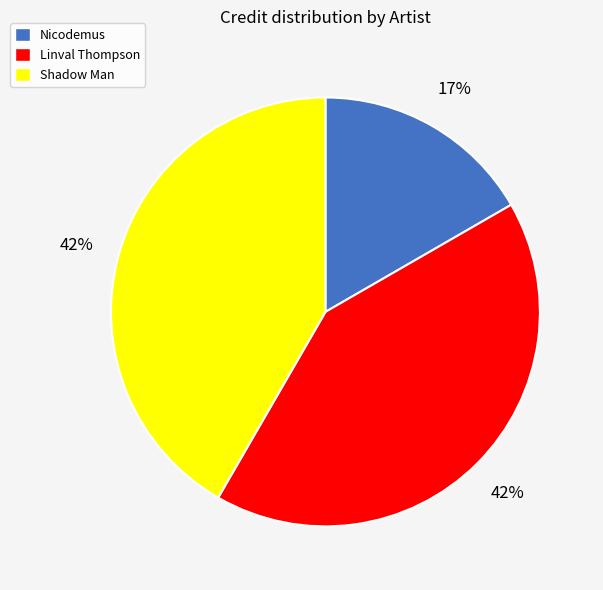

Combined, do Linval Thompson and Nicodemus account for over 50%?

Yes